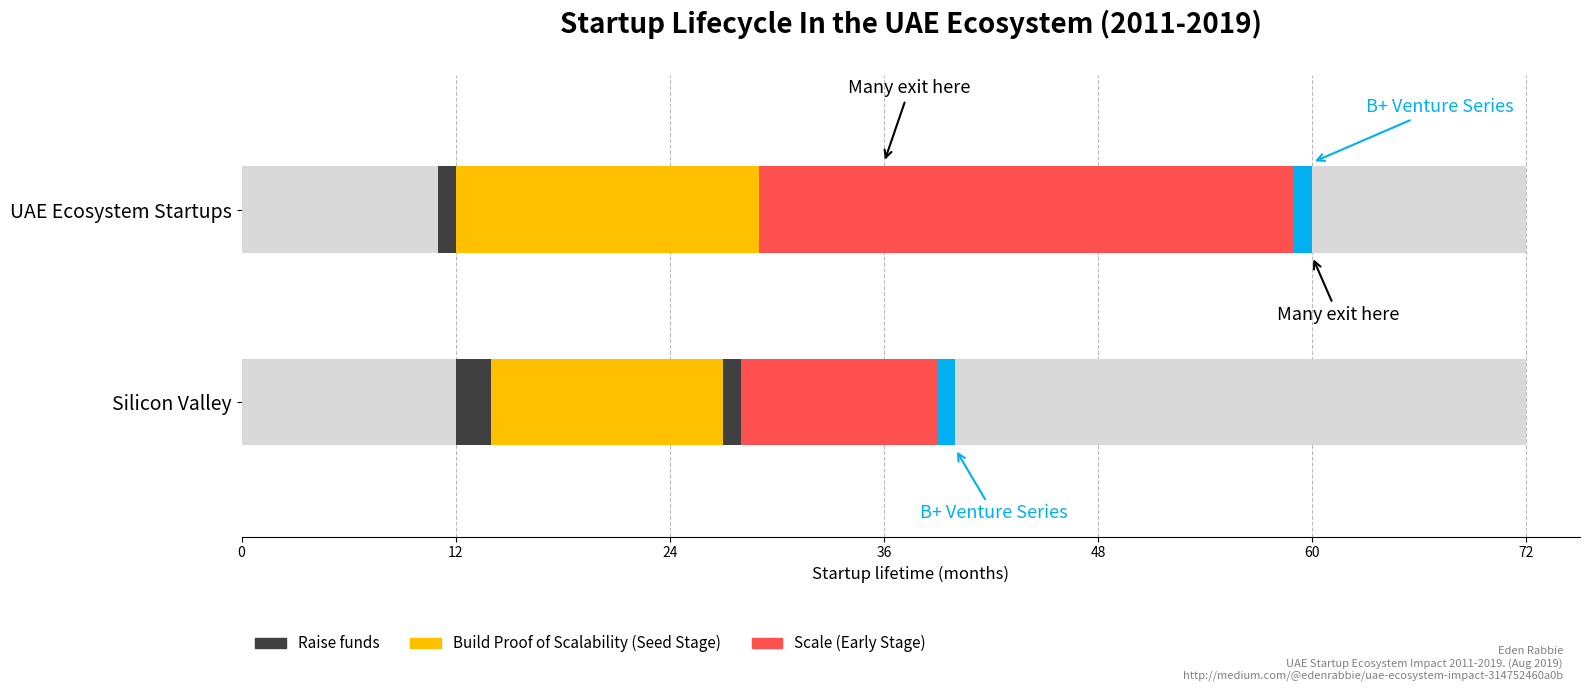

Which series changed the most between task 2 and task 8?

Raise funds